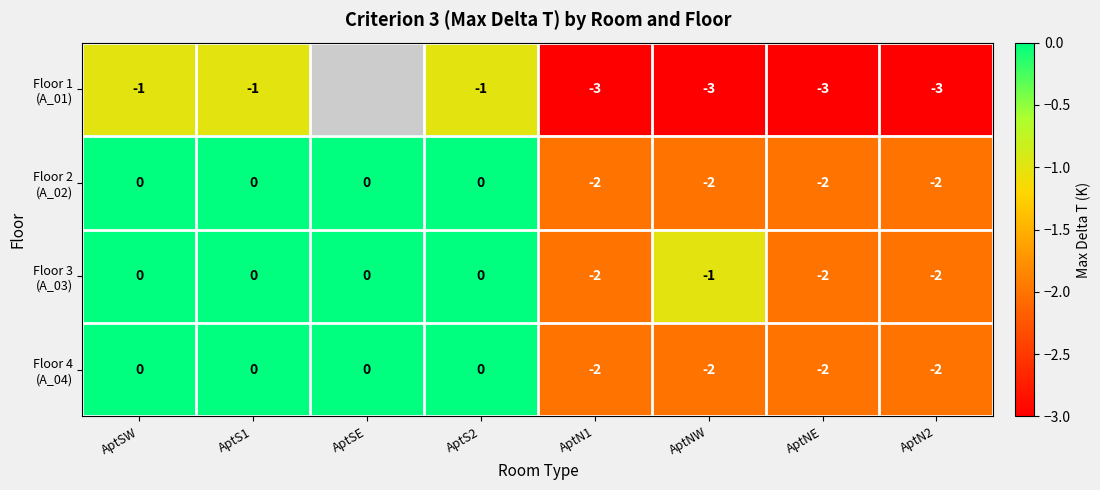

What is the highest value of the Floor 1 (A_01) series?

-1.0